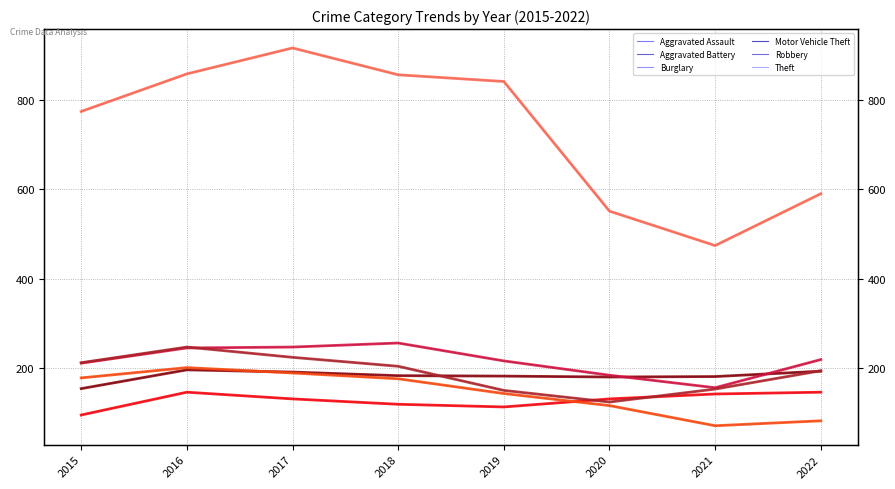

What is the value of the Motor Vehicle Theft point at the 8th from the left?

219